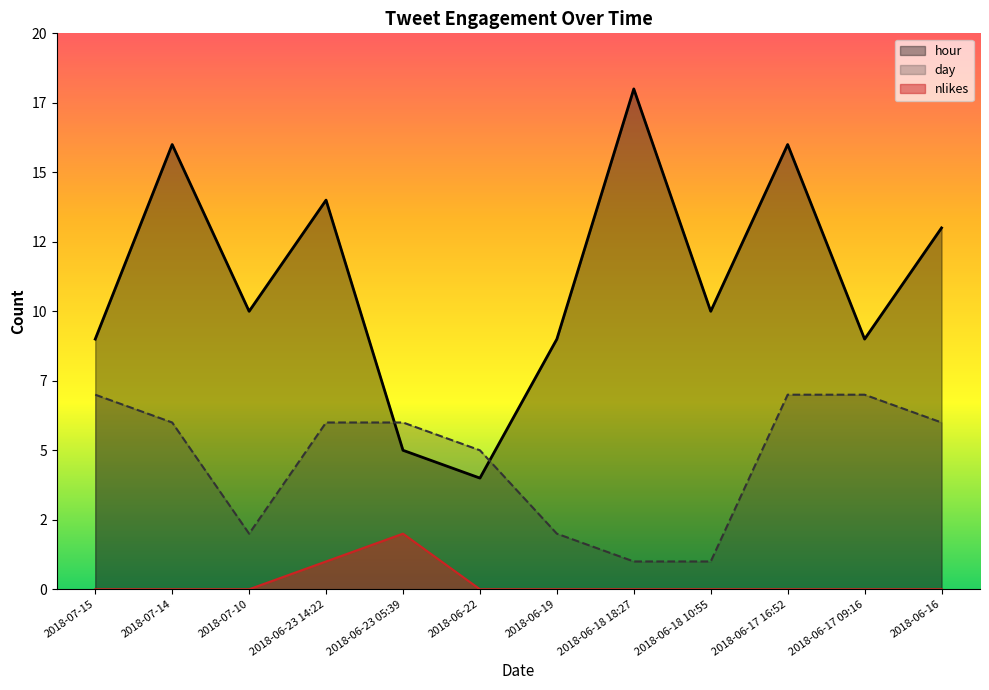

What is the label of the 10th point from the right?

2018-07-10